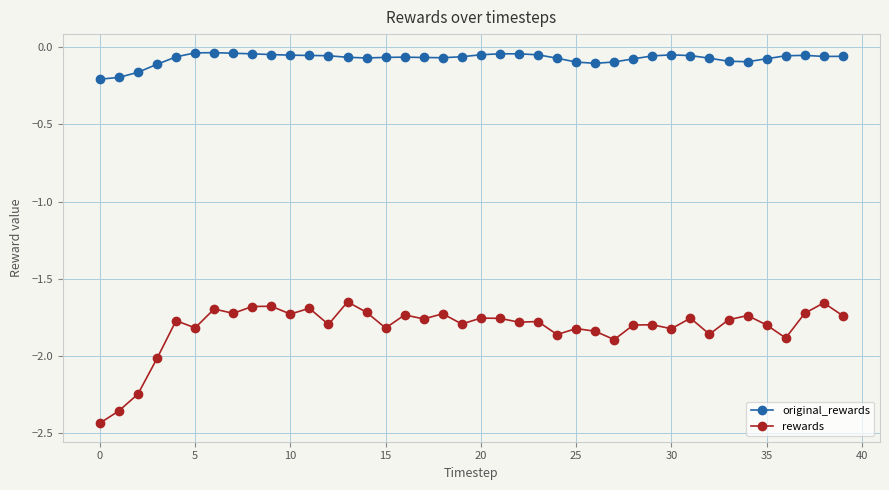

True or false: original_rewards has more than 2 interior local peaks.

True